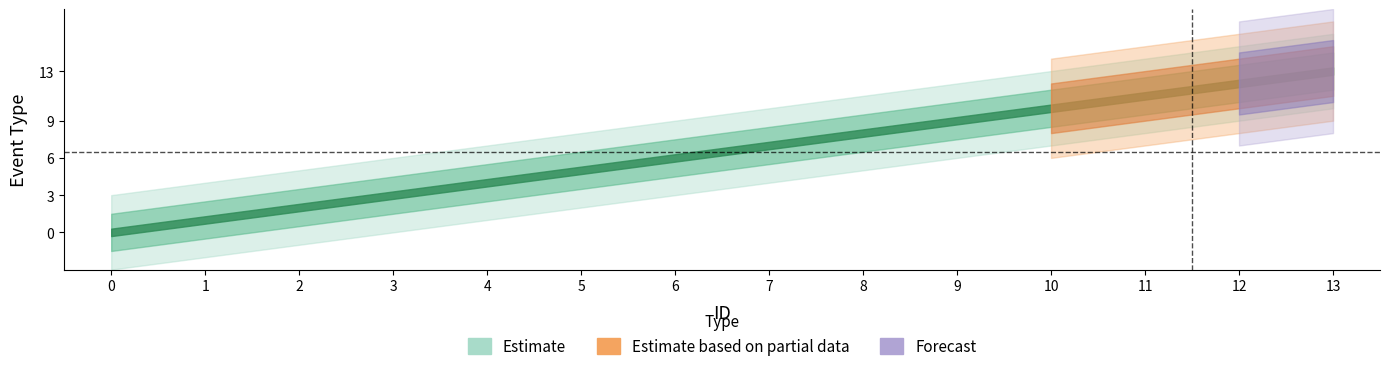

What is the maximum value shown in the chart?

13